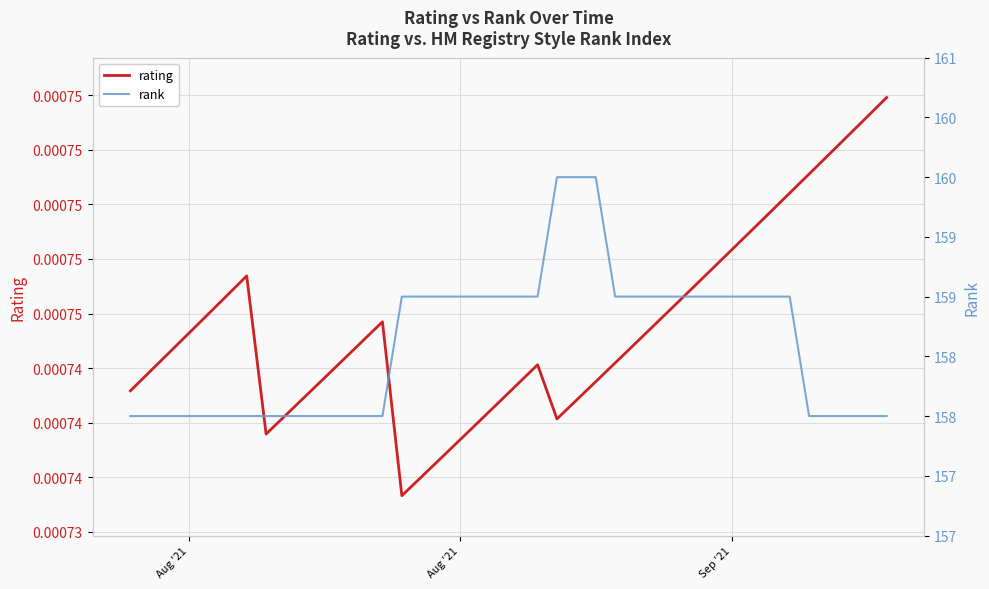

How many lines are shown in the chart?

2